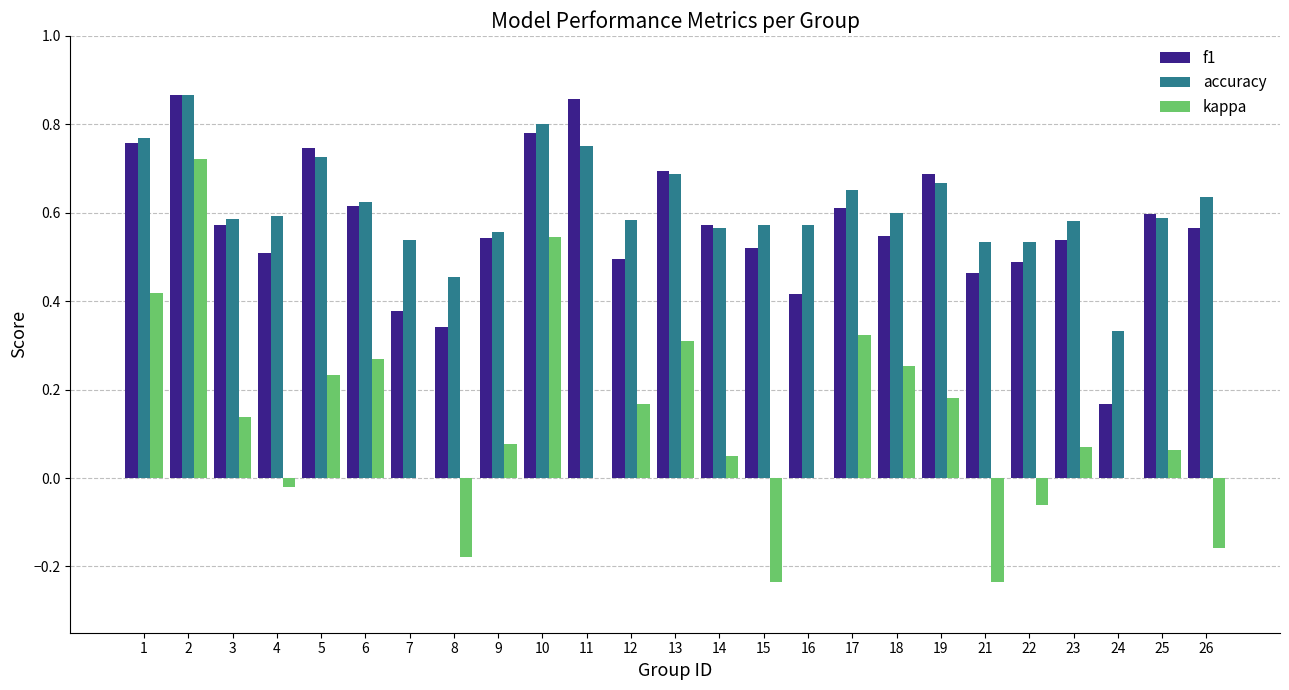

Is it true that f1 equals 0.3 at 18?

False